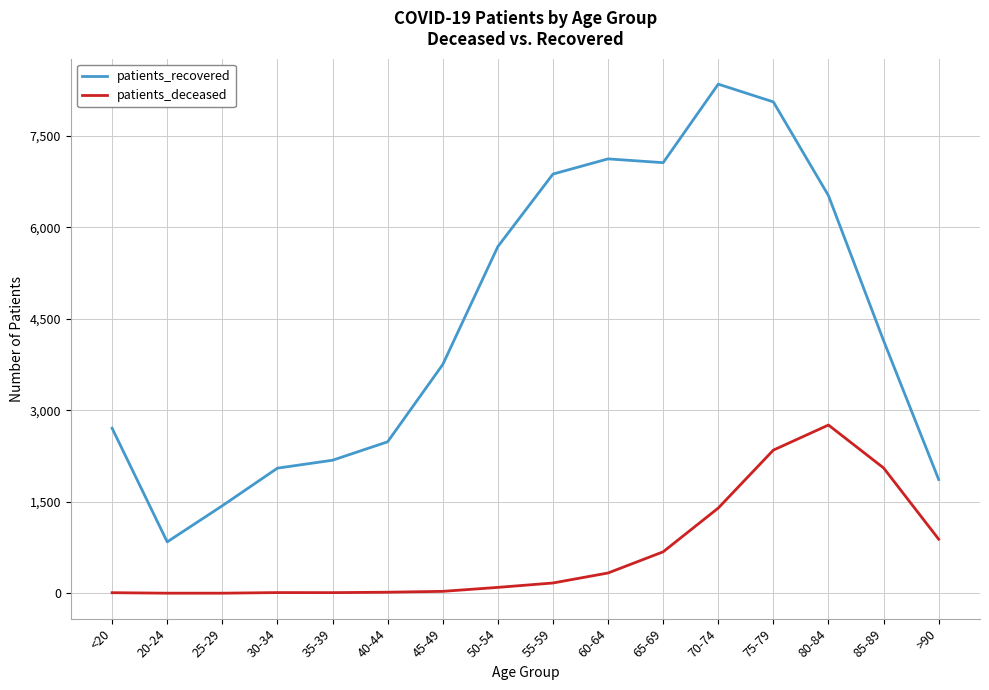

At which category is the sum across all series the highest?

75-79